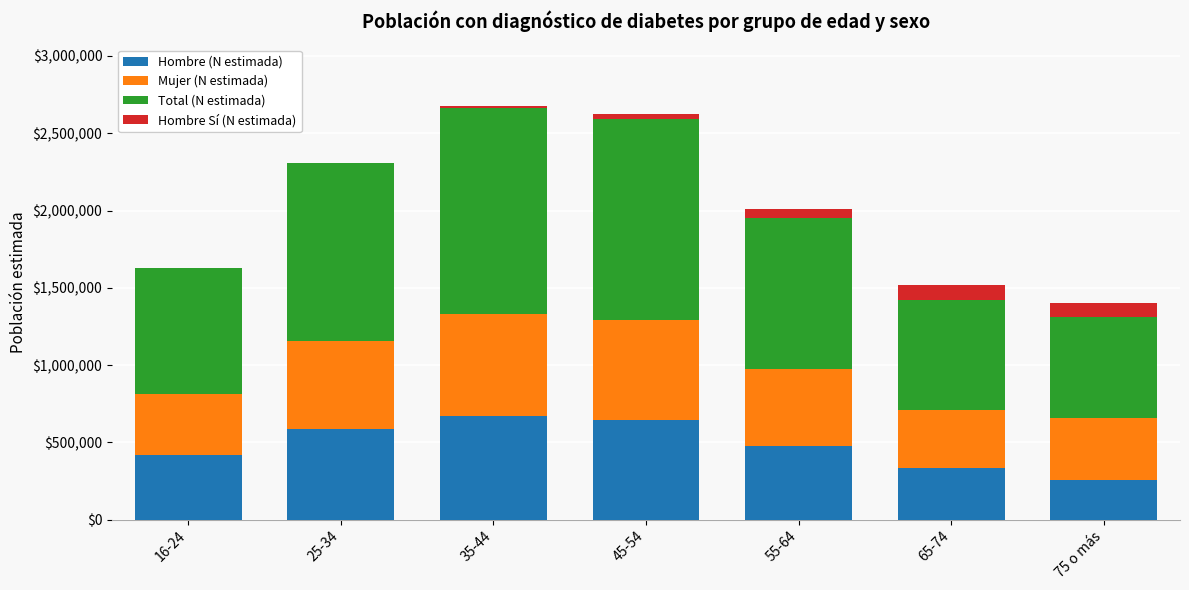

Reading left to right, transcribe the values for Hombre (N estimada).

16-24=419463	25-34=590496	35-44=669097	45-54=646048	55-64=477918	65-74=334330	75 o más=256998